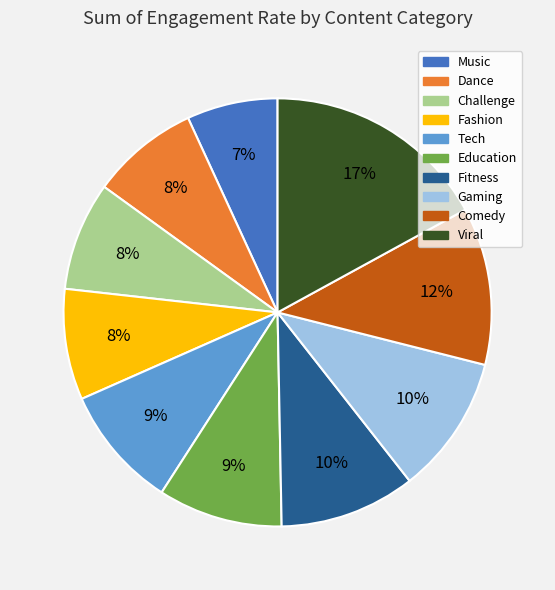

What is the largest slice in the pie chart?

Viral